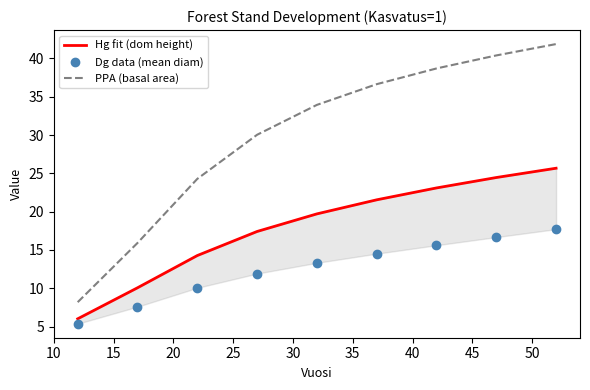

What is the maximum value for PPA (basal area)?

41.9